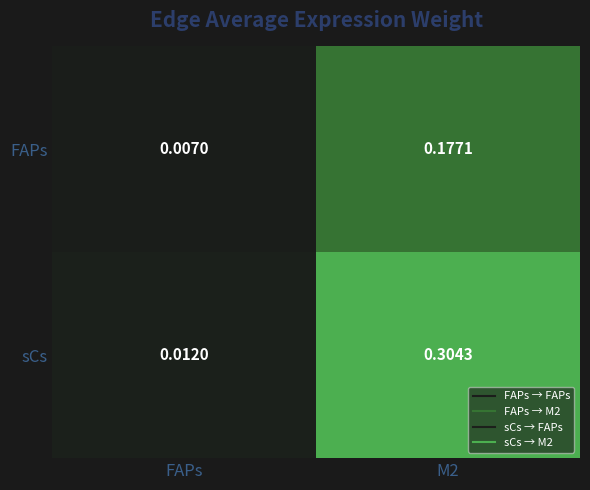

At which category is the sum across all series the highest?

M2